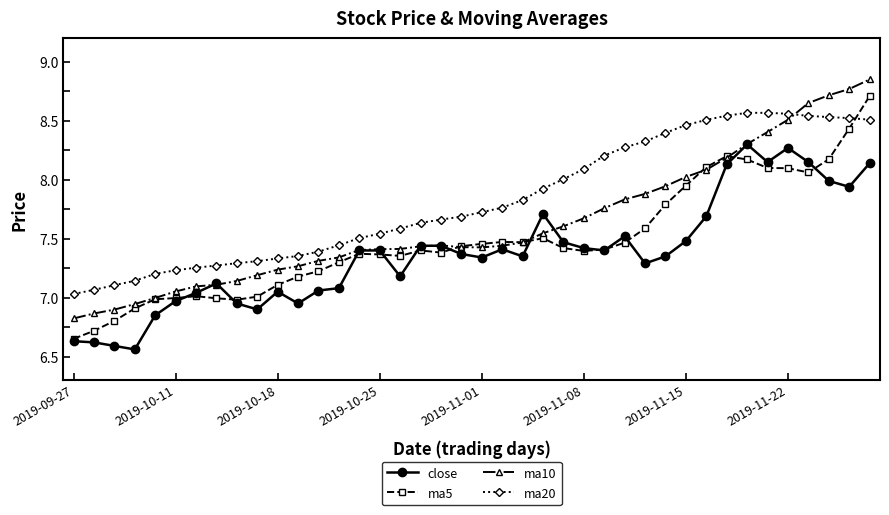

True or false: ma10 has more than 0 interior local peaks.

True